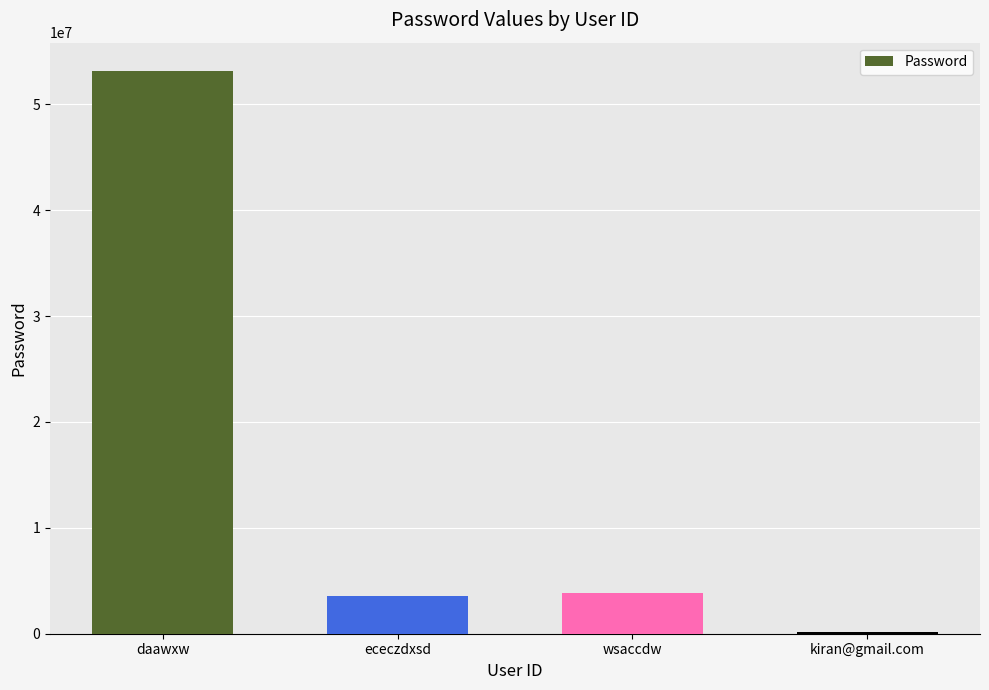

The value at daawxw is 85300703. True or false?

False